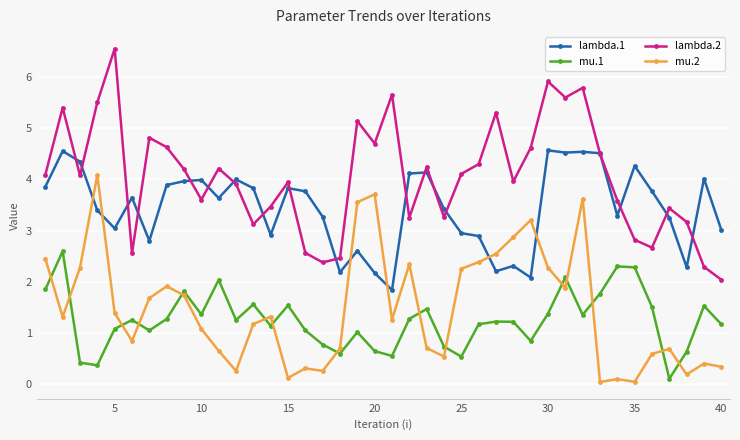

In mu.2, how many points are lower than both neighbors (excluding endpoints)?

11